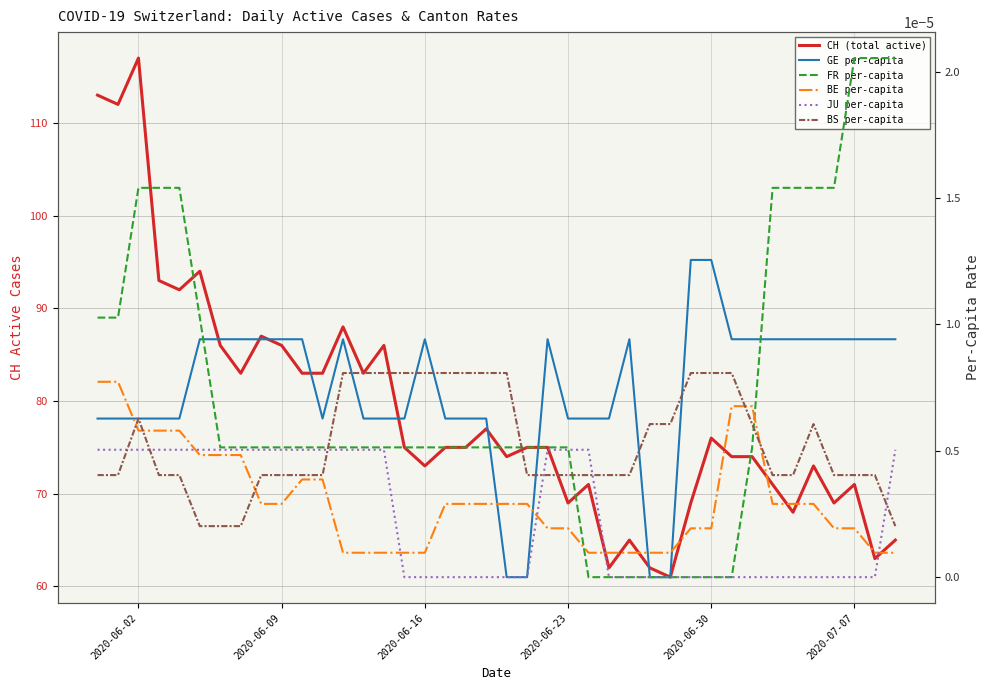

Reading left to right, what are all the values shown in this chart?

CH (total active): 113.0	112.0	117.0	93.0	92.0	94.0	86.0	83.0	87.0	86.0	83.0	83.0	88.0	83.0	86.0	75.0	73.0	75.0	75.0	77.0	74.0	75.0	75.0	69.0	71.0	62.0	65.0	62.0	61.0	69.0	76.0	74.0	74.0	71.0	68.0	73.0	69.0	71.0	63.0	65.0
GE per-capita: 0.0	0.0	0.0	0.0	0.0	0.0	0.0	0.0	0.0	0.0	0.0	0.0	0.0	0.0	0.0	0.0	0.0	0.0	0.0	0.0	0.0	0.0	0.0	0.0	0.0	0.0	0.0	0.0	0.0	0.0	0.0	0.0	0.0	0.0	0.0	0.0	0.0	0.0	0.0	0.0
FR per-capita: 0.0	0.0	0.0	0.0	0.0	0.0	0.0	0.0	0.0	0.0	0.0	0.0	0.0	0.0	0.0	0.0	0.0	0.0	0.0	0.0	0.0	0.0	0.0	0.0	0.0	0.0	0.0	0.0	0.0	0.0	0.0	0.0	0.0	0.0	0.0	0.0	0.0	0.0	0.0	0.0
BE per-capita: 0.0	0.0	0.0	0.0	0.0	0.0	0.0	0.0	0.0	0.0	0.0	0.0	0.0	0.0	0.0	0.0	0.0	0.0	0.0	0.0	0.0	0.0	0.0	0.0	0.0	0.0	0.0	0.0	0.0	0.0	0.0	0.0	0.0	0.0	0.0	0.0	0.0	0.0	0.0	0.0
JU per-capita: 0.0	0.0	0.0	0.0	0.0	0.0	0.0	0.0	0.0	0.0	0.0	0.0	0.0	0.0	0.0	0.0	0.0	0.0	0.0	0.0	0.0	0.0	0.0	0.0	0.0	0.0	0.0	0.0	0.0	0.0	0.0	0.0	0.0	0.0	0.0	0.0	0.0	0.0	0.0	0.0
BS per-capita: 0.0	0.0	0.0	0.0	0.0	0.0	0.0	0.0	0.0	0.0	0.0	0.0	0.0	0.0	0.0	0.0	0.0	0.0	0.0	0.0	0.0	0.0	0.0	0.0	0.0	0.0	0.0	0.0	0.0	0.0	0.0	0.0	0.0	0.0	0.0	0.0	0.0	0.0	0.0	0.0